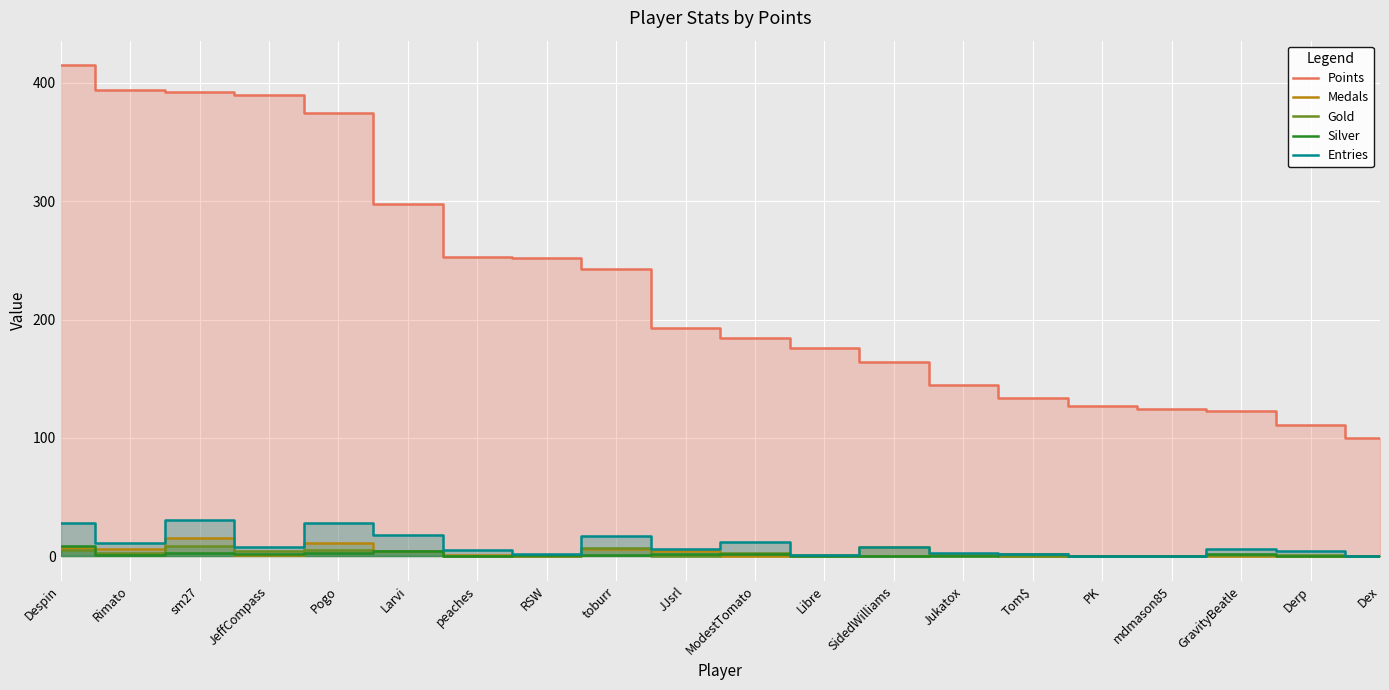

True or false: Silver and Entries intersect in this chart.

False